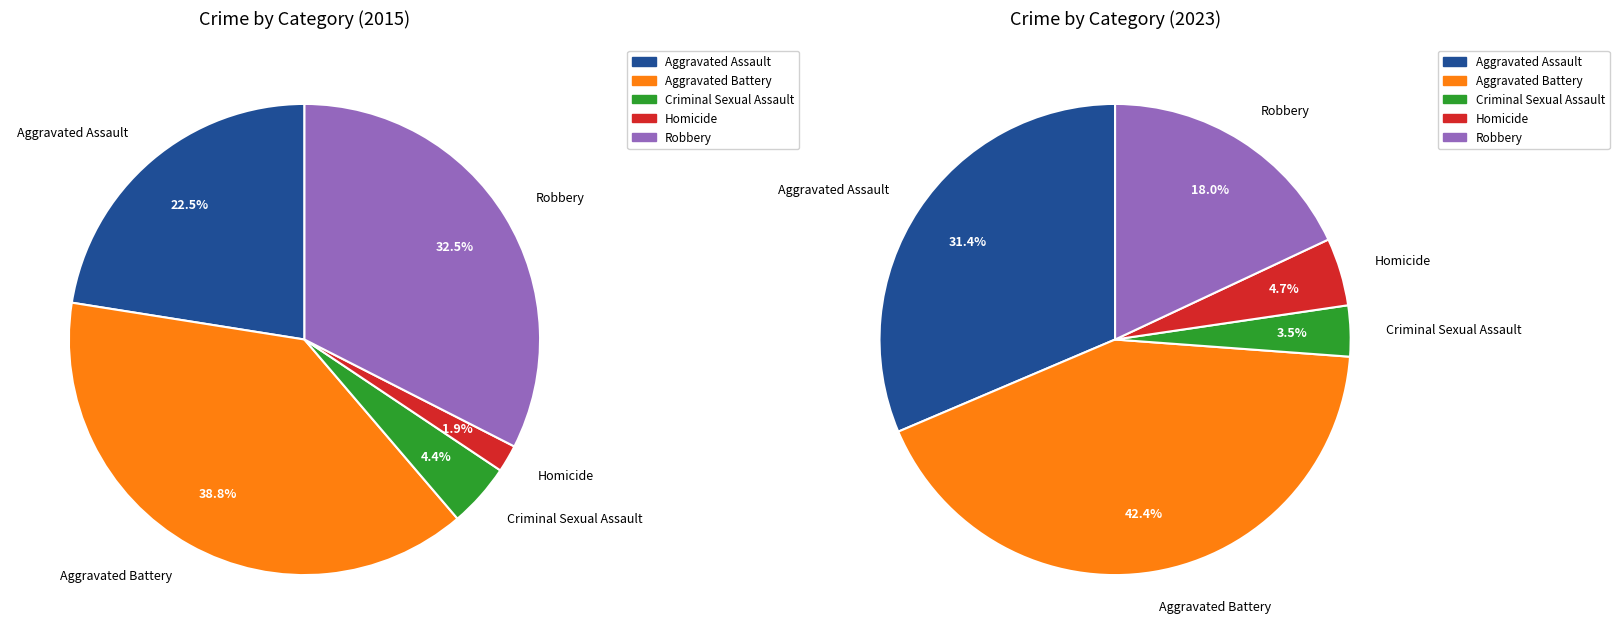

Is Criminal Sexual Assault the majority of the pie?

No